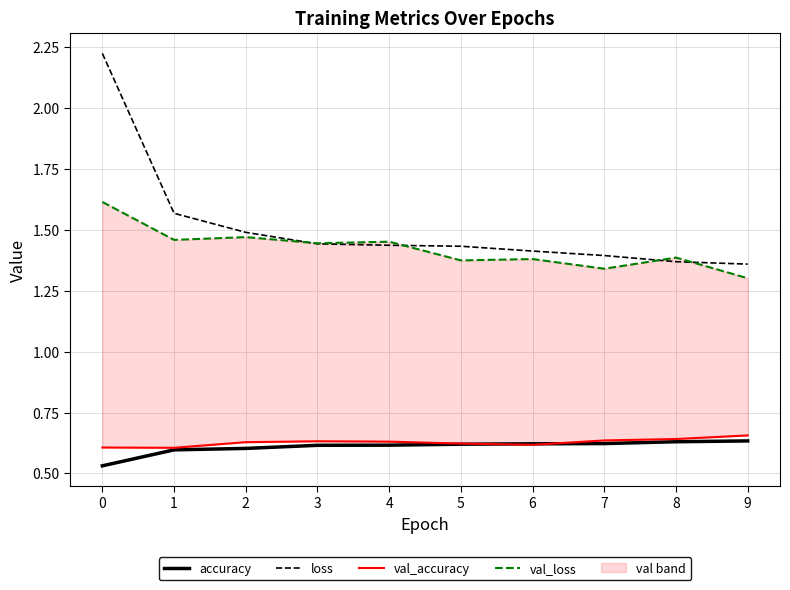

What is the spread (max minus min) of values at 4?

0.8